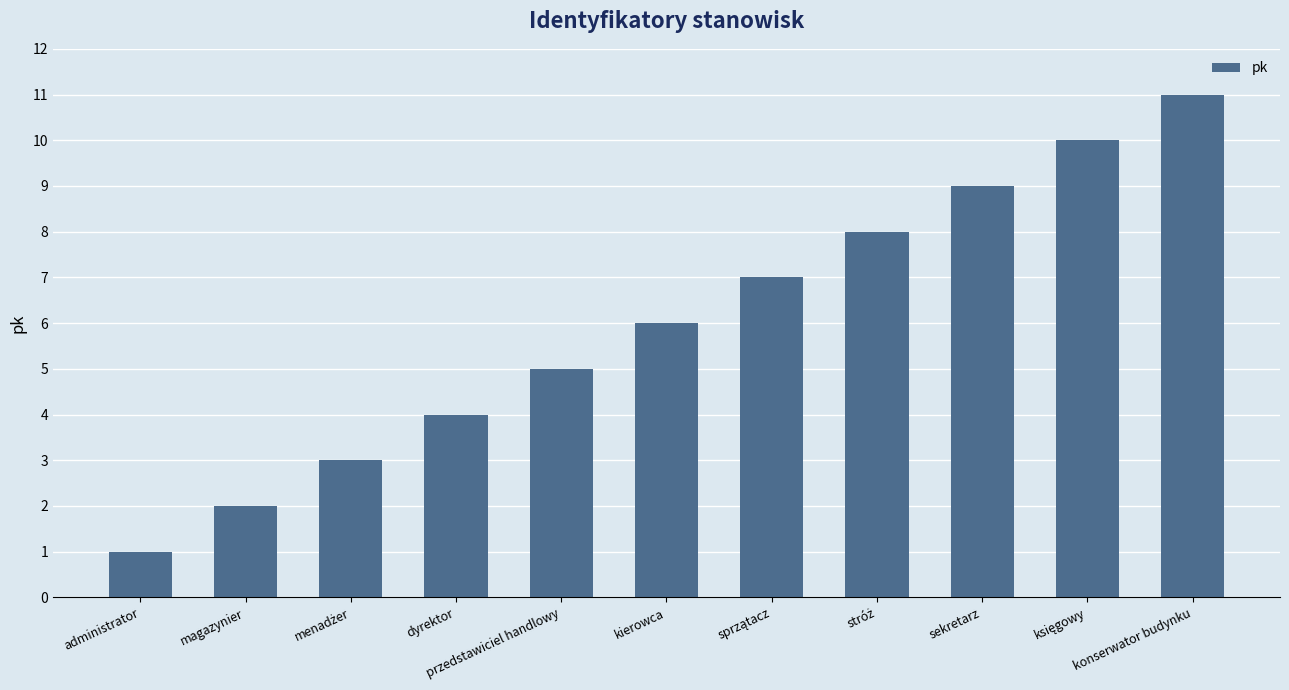

The value at magazynier is 2. True or false?

True